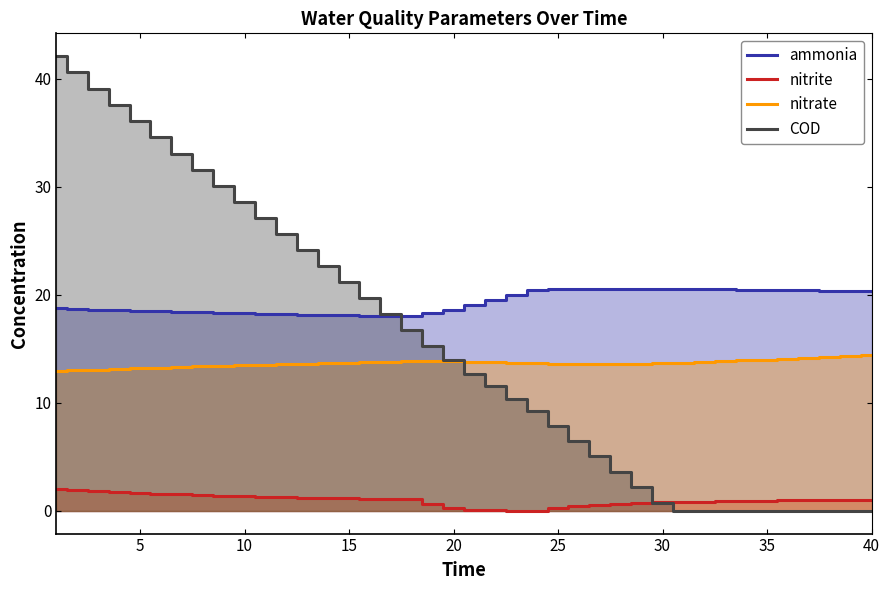

Is it true that nitrate equals 19.0 at 10?

False